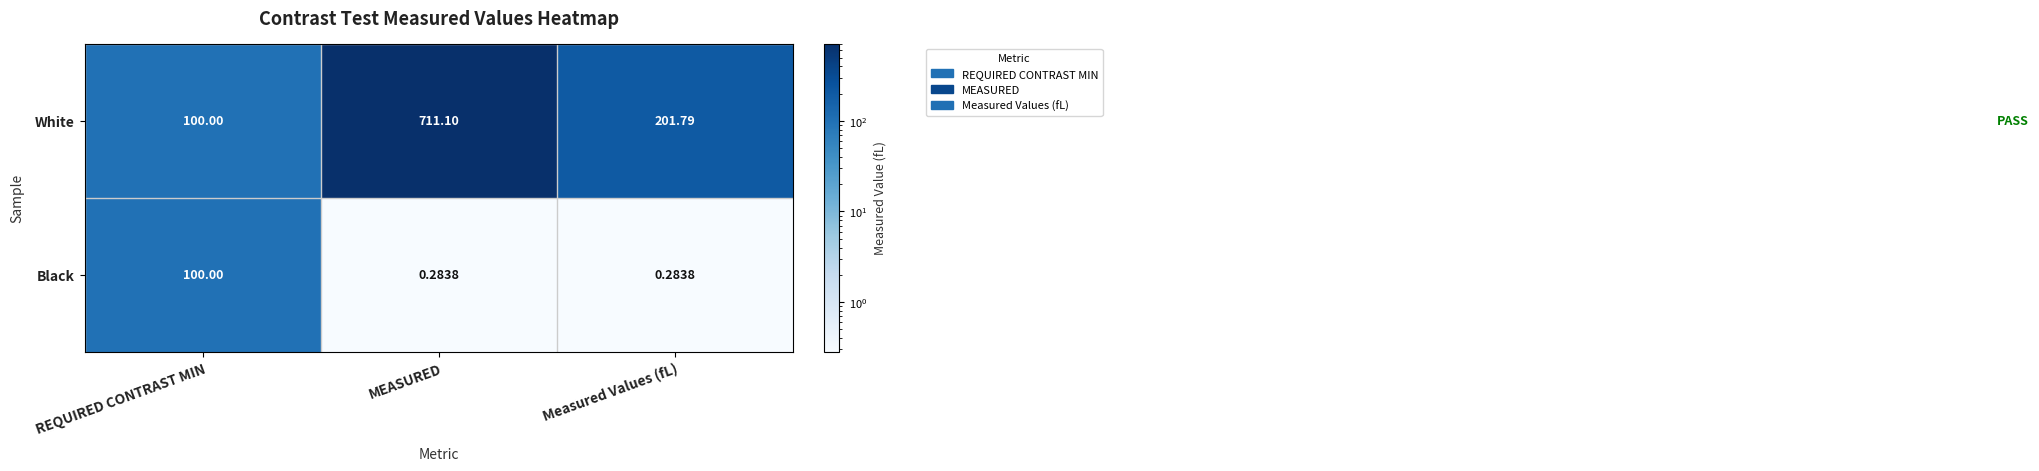

At which label is White closest to 405?

Measured Values (fL)